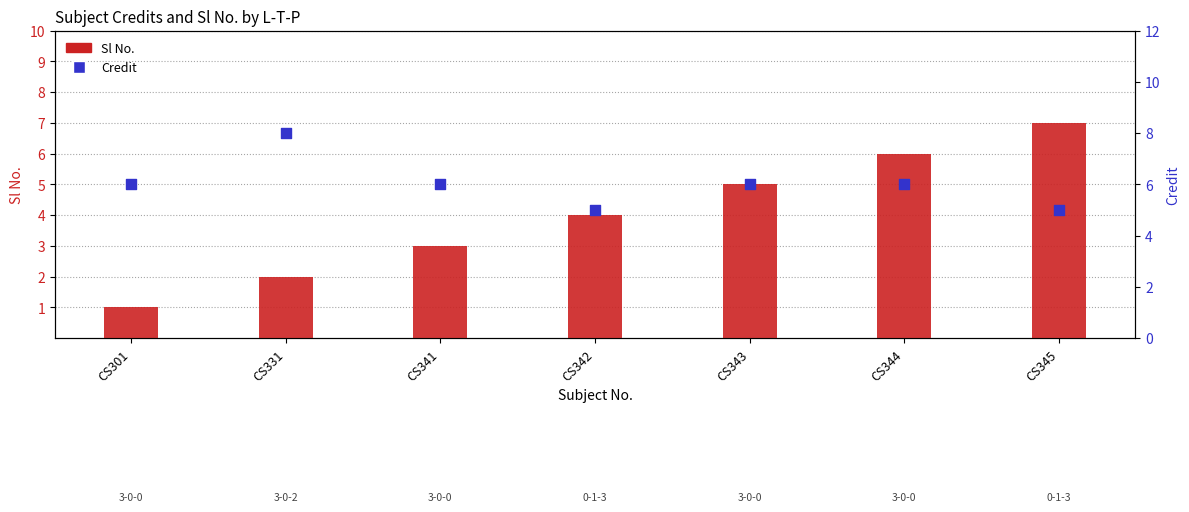

At which category is the sum across all series the highest?

CS344